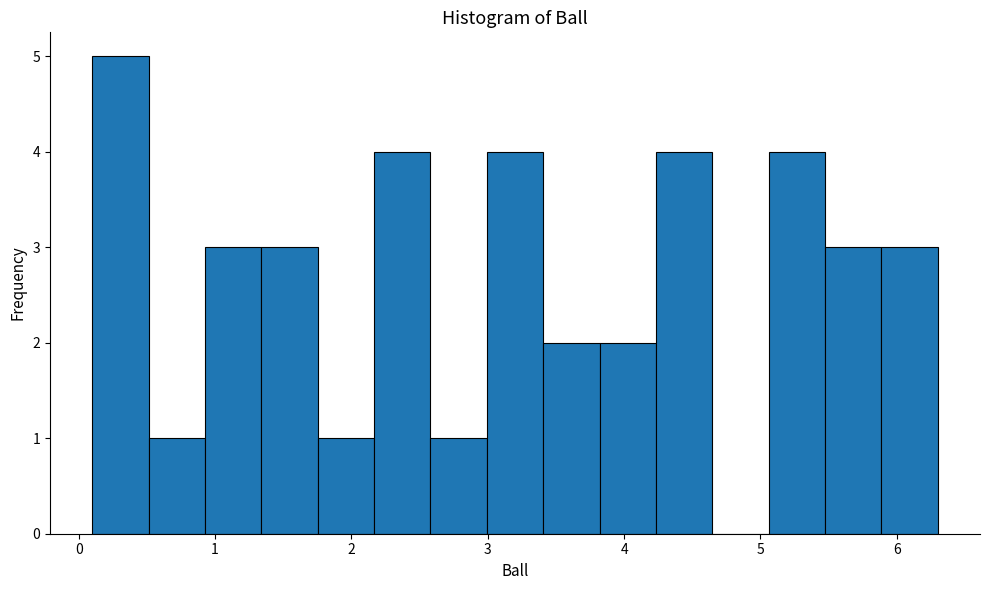

Reading left to right, transcribe this chart: for each bar, give the range it covers on the x-axis and its height. Neither the bar edges nor the heights are printed on the chart, so give them approximately, as read against the axes.

0.1 to 0.5: 5
0.5 to 0.9: 1
0.9 to 1.3: 3
1.3 to 1.8: 3
1.8 to 2.2: 1
2.2 to 2.6: 4
2.6 to 3.0: 1
3.0 to 3.4: 4
3.4 to 3.8: 2
3.8 to 4.2: 2
4.2 to 4.6: 4
4.6 to 5.1: 0
5.1 to 5.5: 4
5.5 to 5.9: 3
5.9 to 6.3: 3